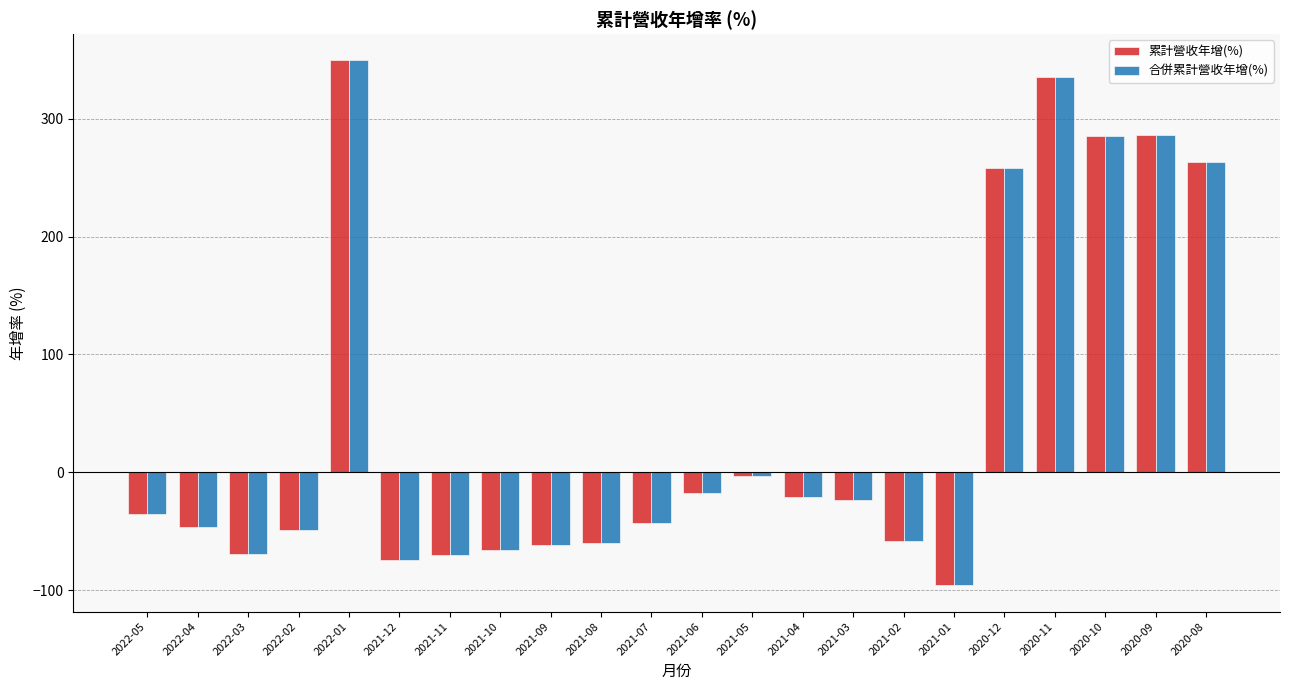

What is the difference between the second highest and second lowest values in the 合併累計營收年增(%) series?

409.7